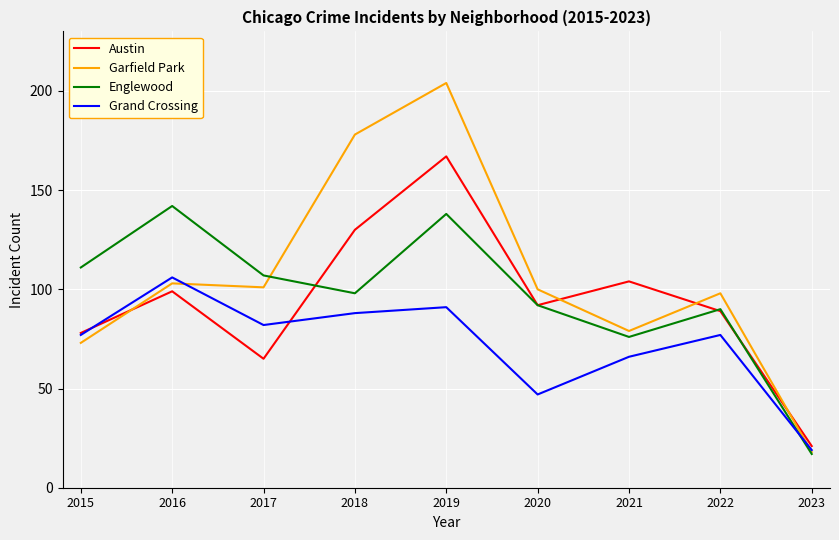

In Austin, how many points are higher than both neighbors (excluding endpoints)?

3